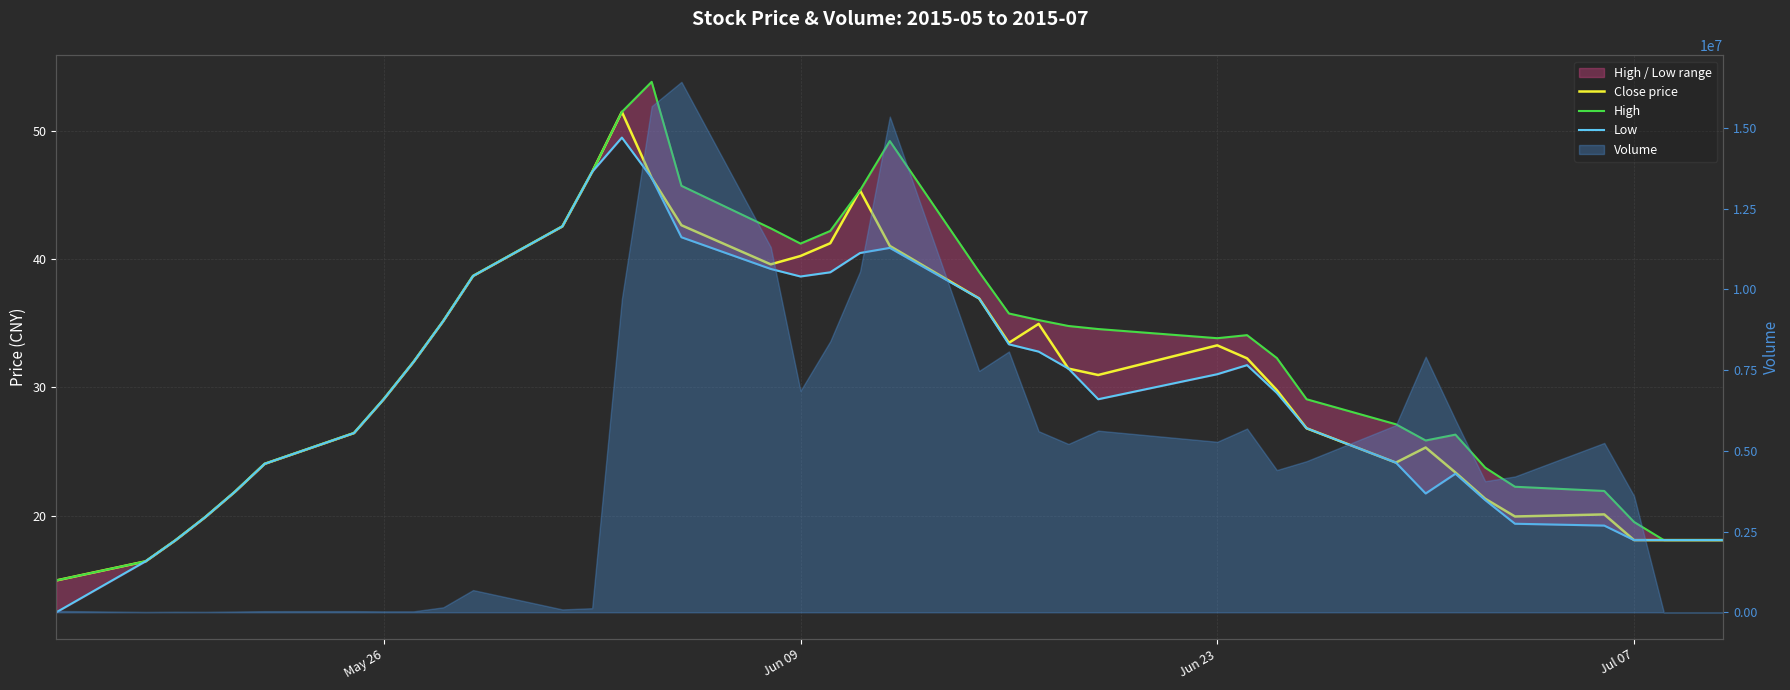

True or false: Close price and High intersect in this chart.

False